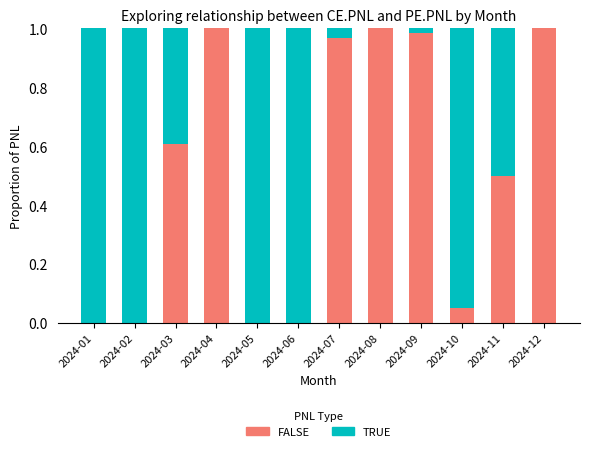

What are all the series names shown in the legend?

FALSE, TRUE